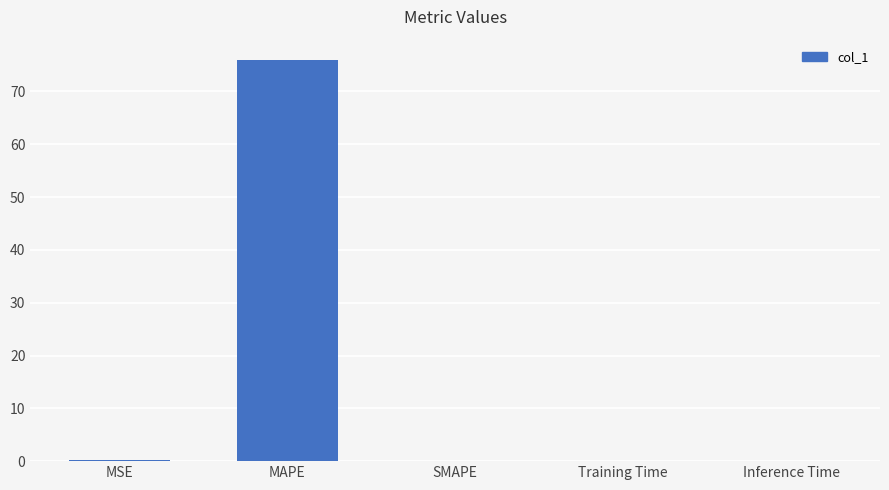

What is the greatest value displayed?

76.0